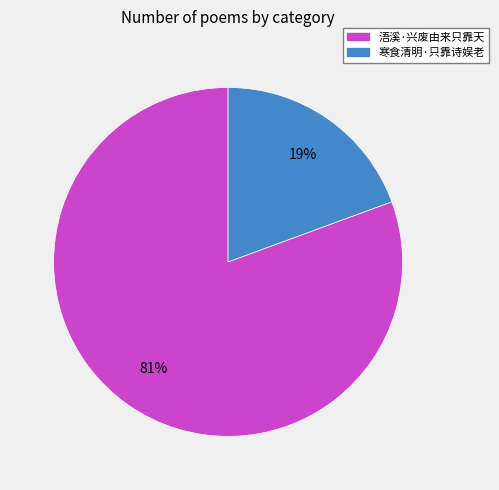

Count the number of slices in the pie.

2